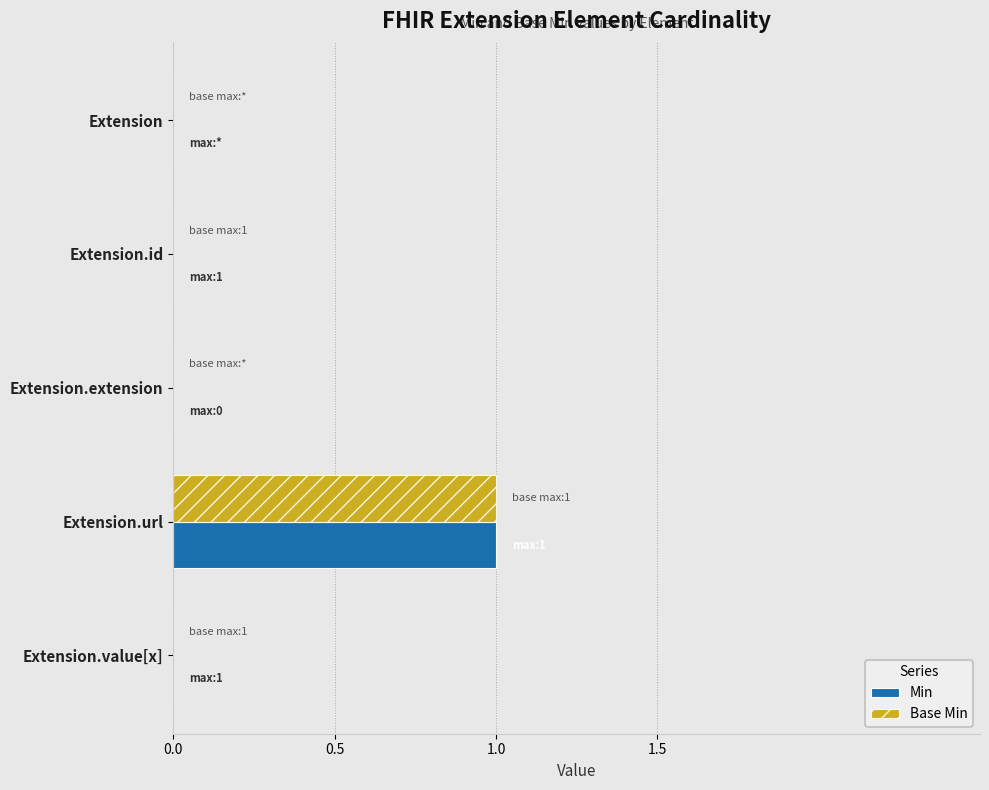

Is the value of Min at Extension.extension greater than the value of Base Min at Extension.url?

No